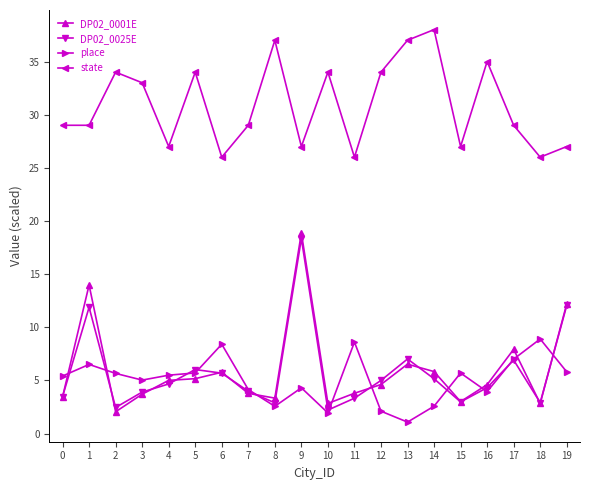

How many lines are shown in the chart?

4